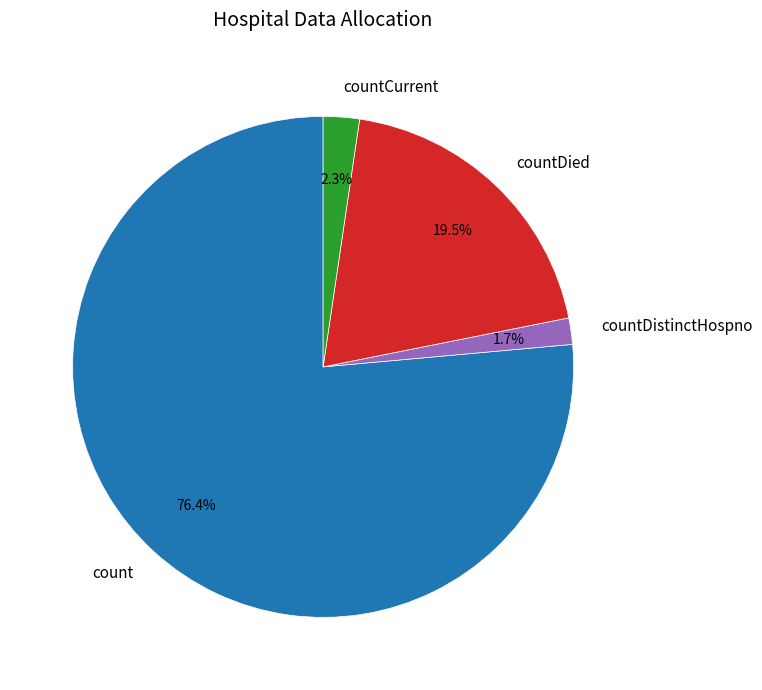

How many slices are in this pie chart?

4